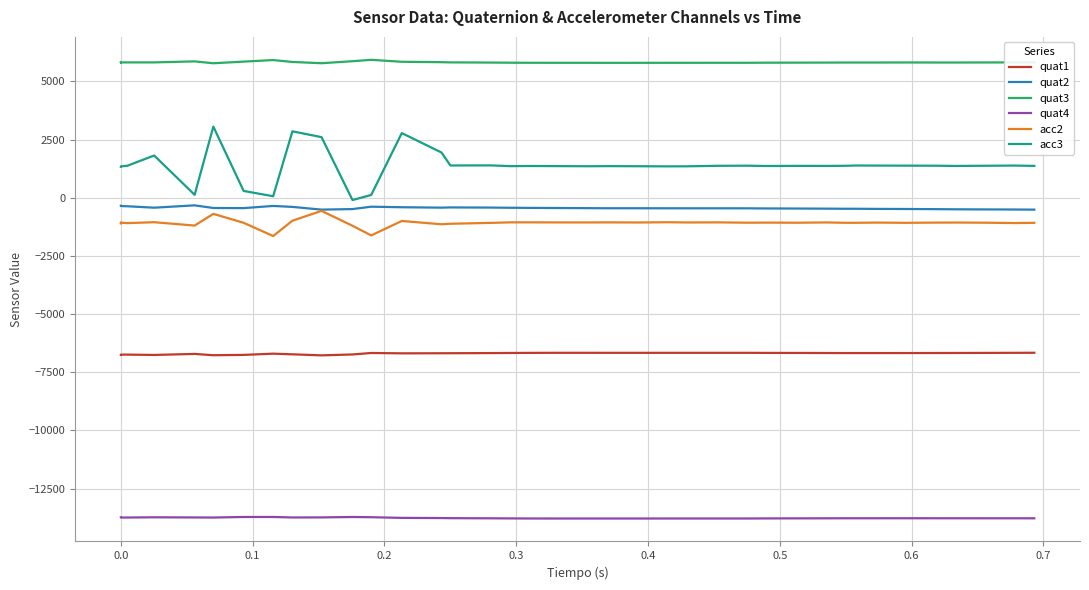

Which series has the largest total across all categories?

quat3